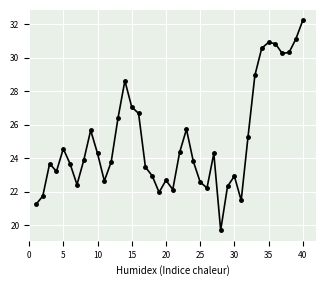

True or false: the data has more than 0 interior local peaks.

True